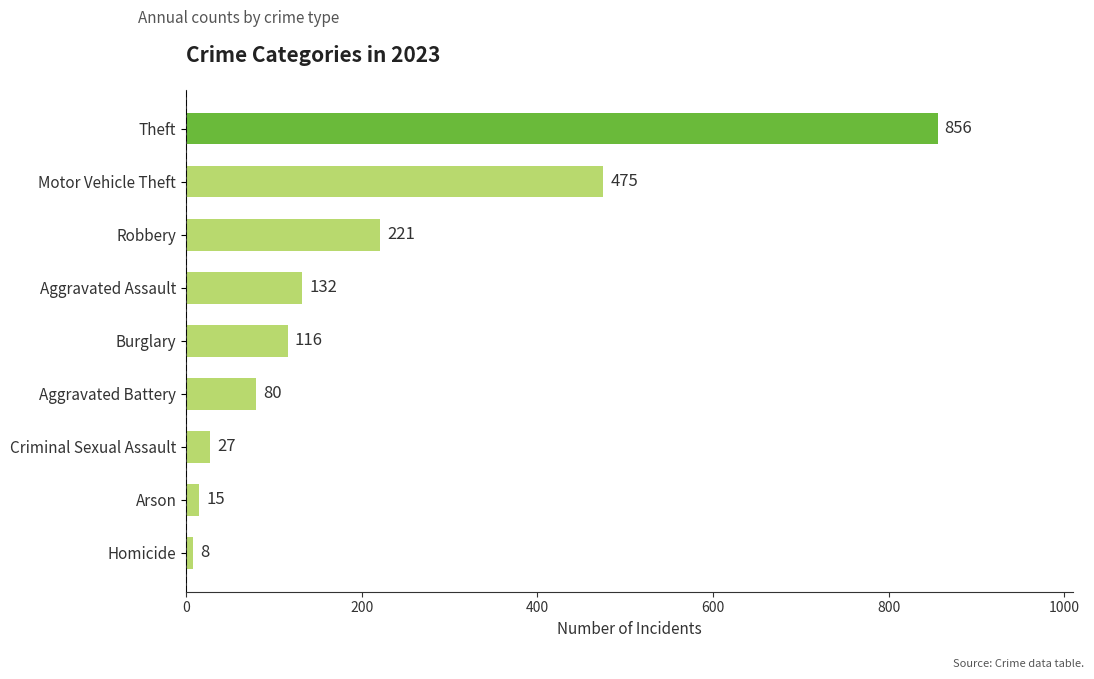

How many distinct data groups are displayed?

1